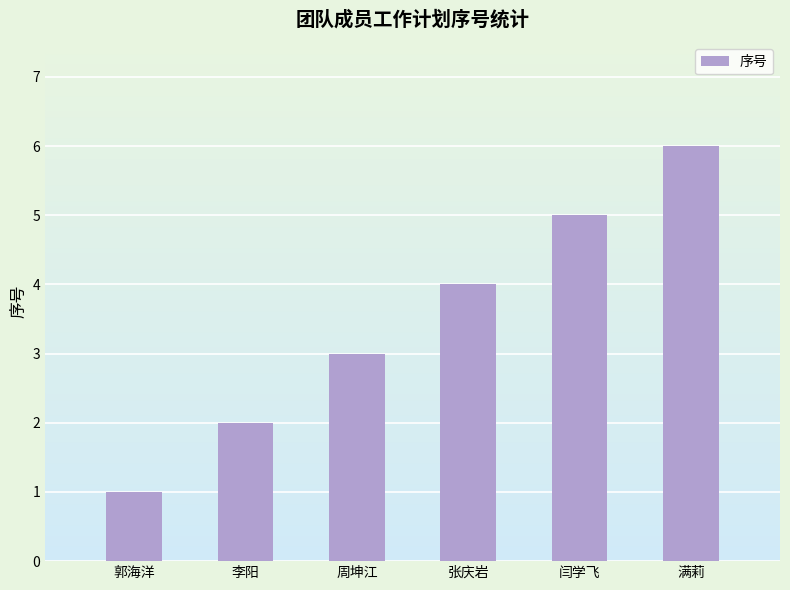

How many values are below 4?

3